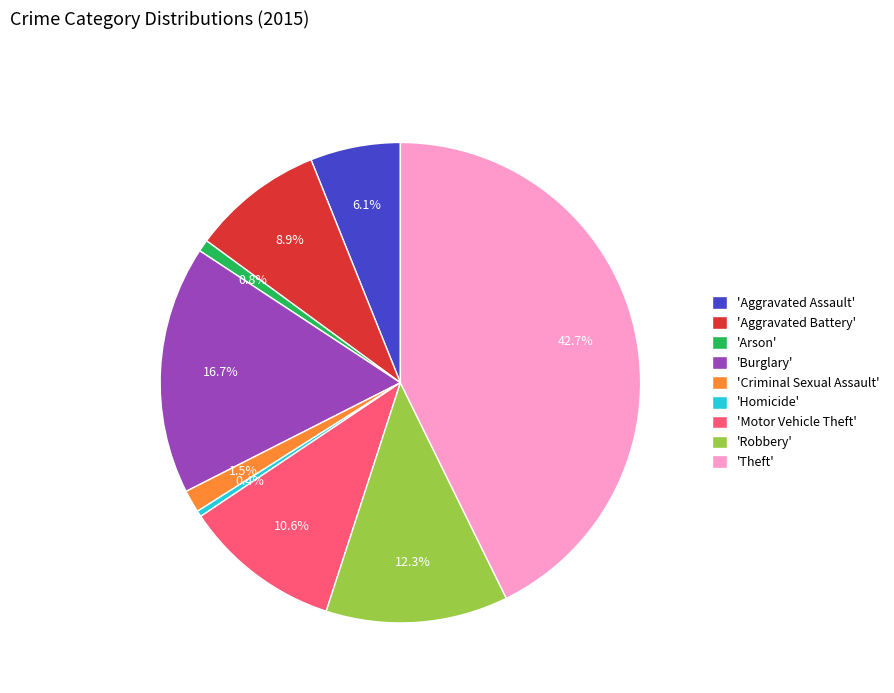

What percentage is NOT represented by 'Burglary'?

83.3%